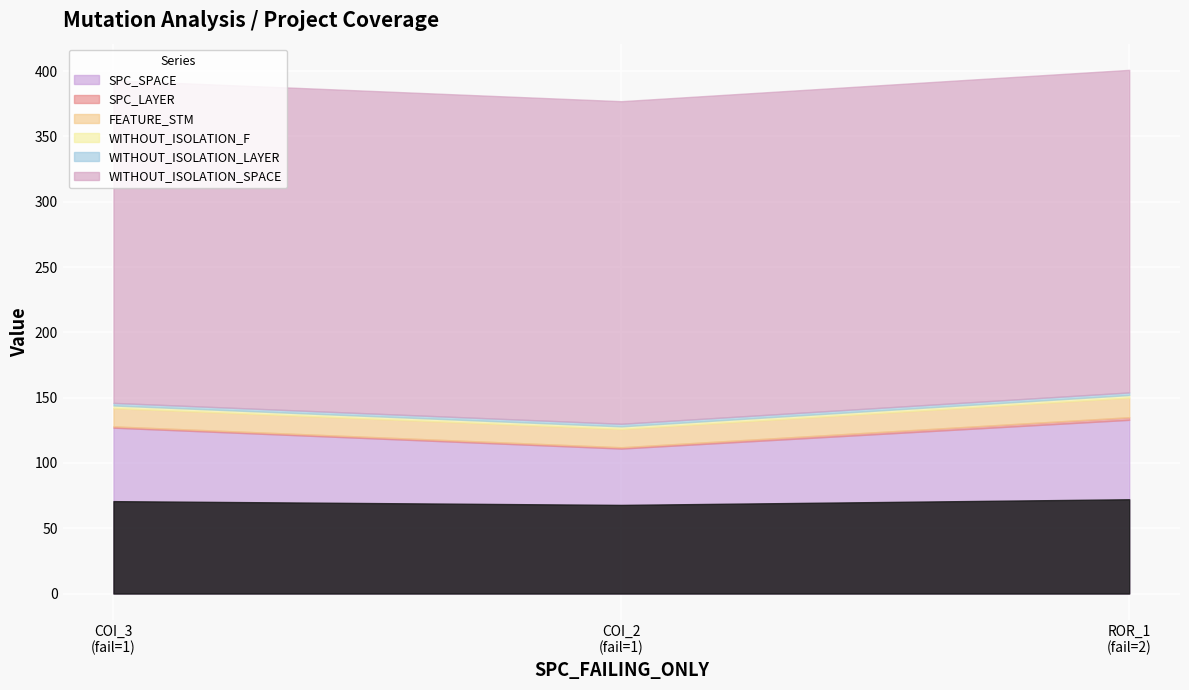

Rank the series by their maximum value, from lowest to highest.

SPC_LAYER, WITHOUT_ISOLATION_F, WITHOUT_ISOLATION_LAYER, FEATURE_STM, SPC_SPACE, WITHOUT_ISOLATION_SPACE